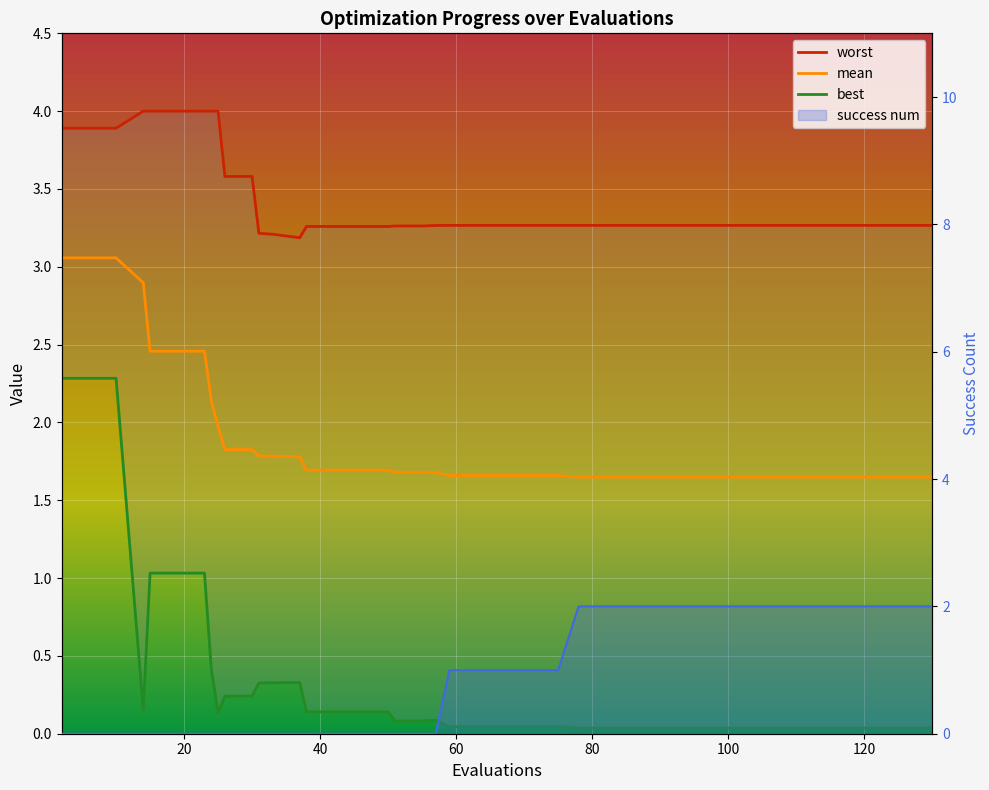

At which category is the sum across all series the highest?

2